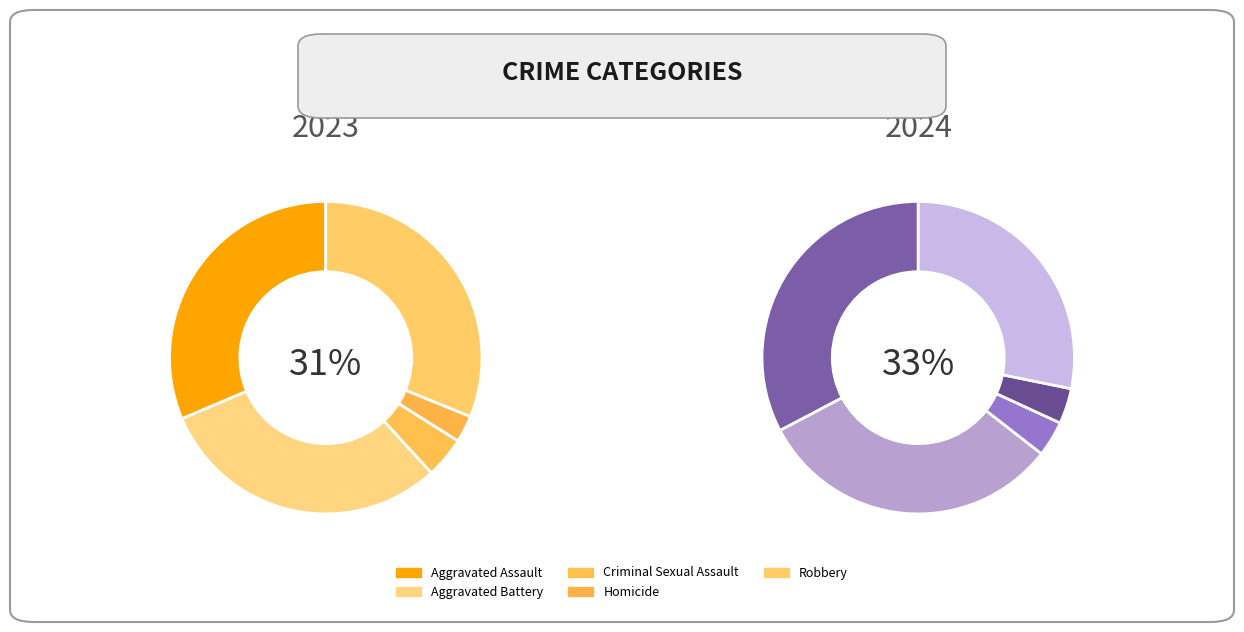

Between Homicide and Aggravated Assault, which is larger?

Aggravated Assault